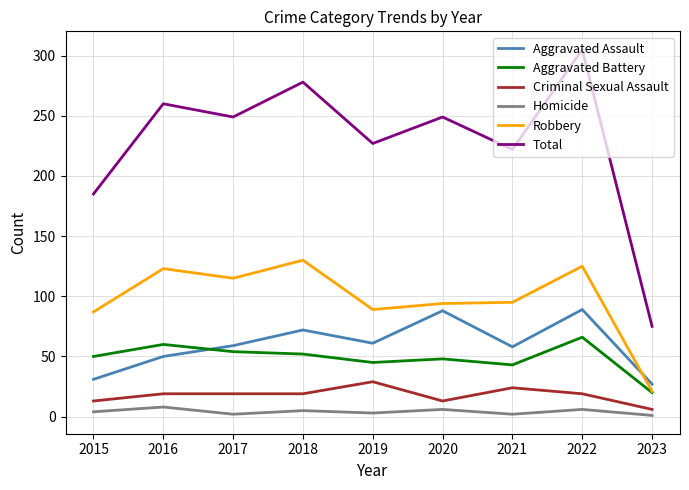

How many interior local peaks does the Aggravated Assault series have?

3